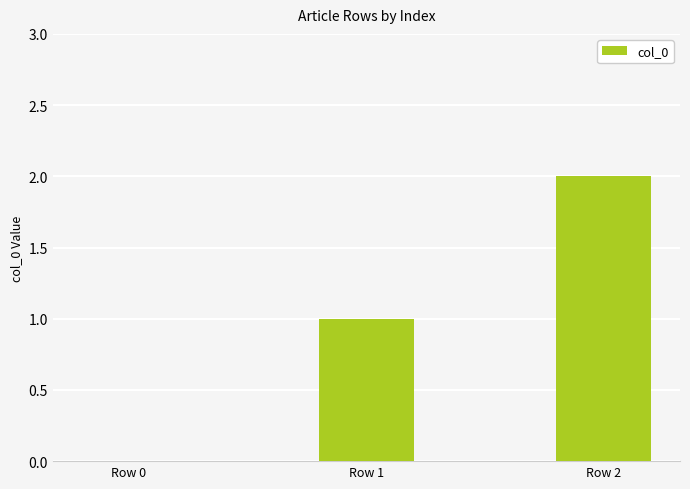

What is the difference between the values at Row 1 and Row 2?

1